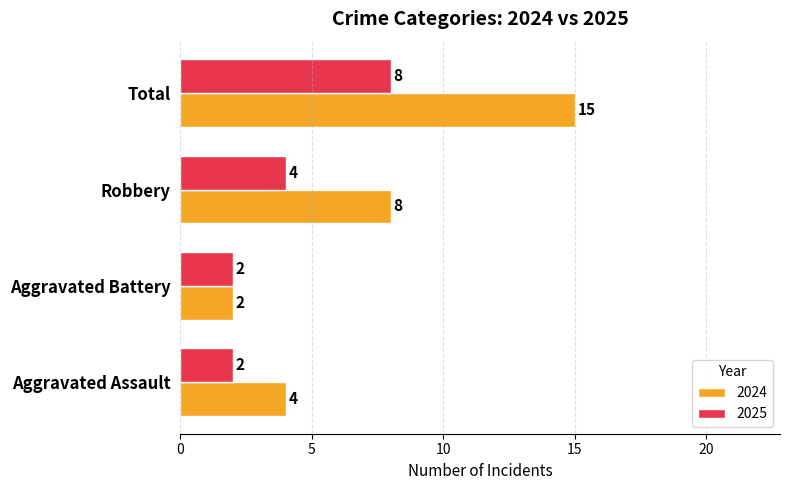

What are all the series names shown in the legend?

2024, 2025